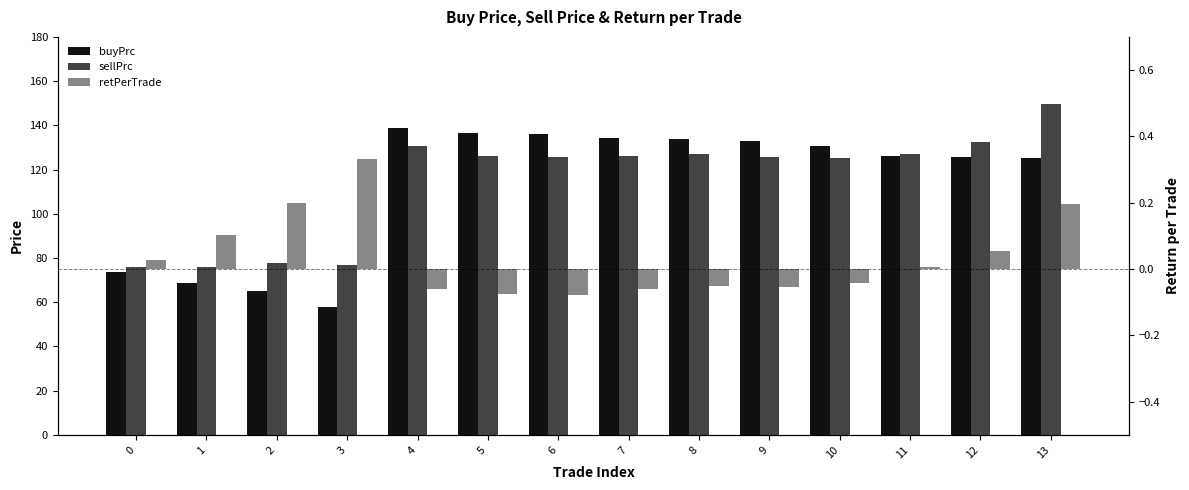

Reading right to left, list all the values displayed in this chart.

buyPrc: 125.0	125.5	126.1	130.5	132.9	133.8	134.1	136.1	136.5	139.0	57.8	64.9	68.8	73.7
sellPrc: 149.4	132.3	126.9	125.0	125.7	126.9	126.1	125.5	126.1	130.5	76.9	77.9	75.8	75.7
retPerTrade: 0.2	0.1	0.0	-0.0	-0.1	-0.1	-0.1	-0.1	-0.1	-0.1	0.3	0.2	0.1	0.0